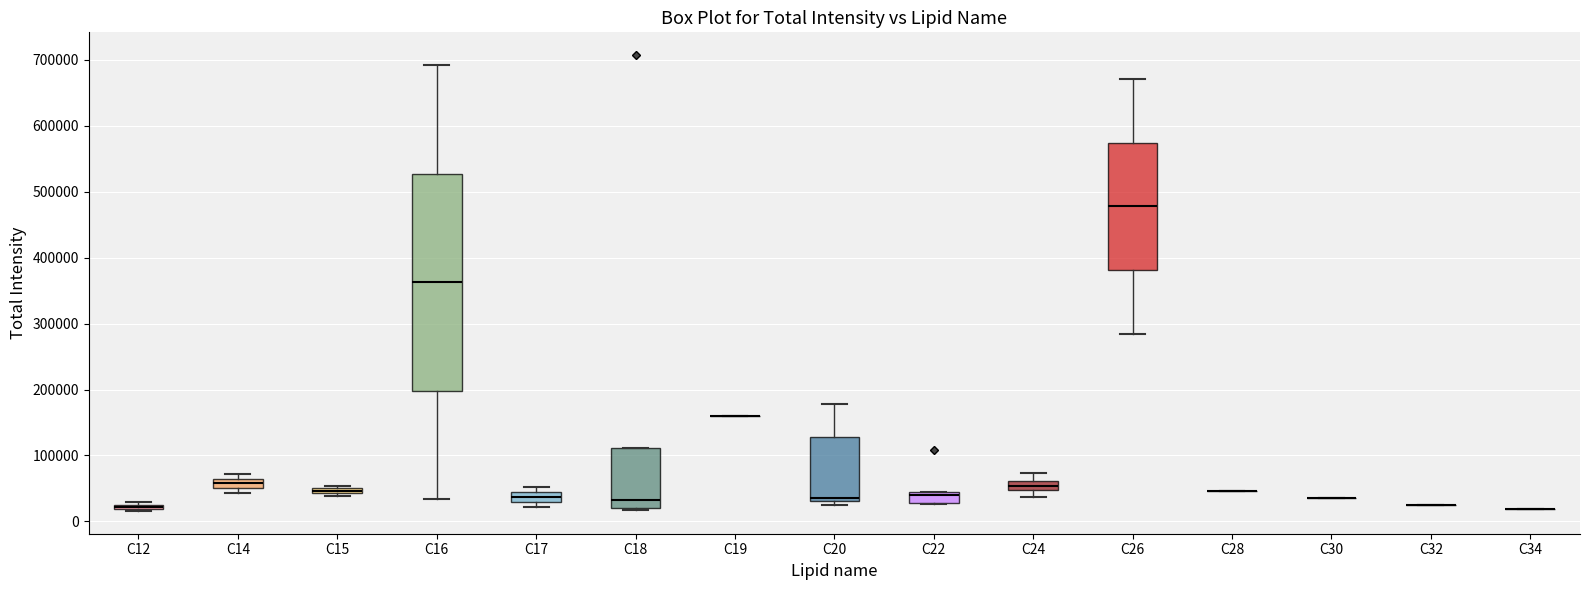

Comparing the boxes themselves (not the whiskers), which one is the tallest?

C16